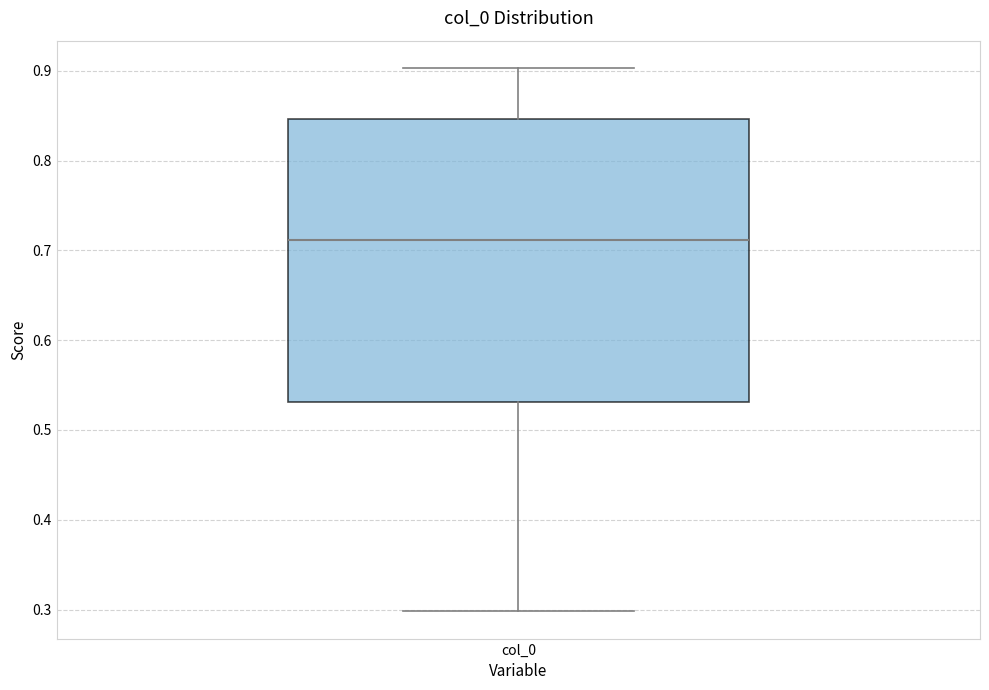

Where does the median line of the box for col_0 sit on the y-axis? The values are not printed on the chart, so give them approximately, as read against the axis.

0.71